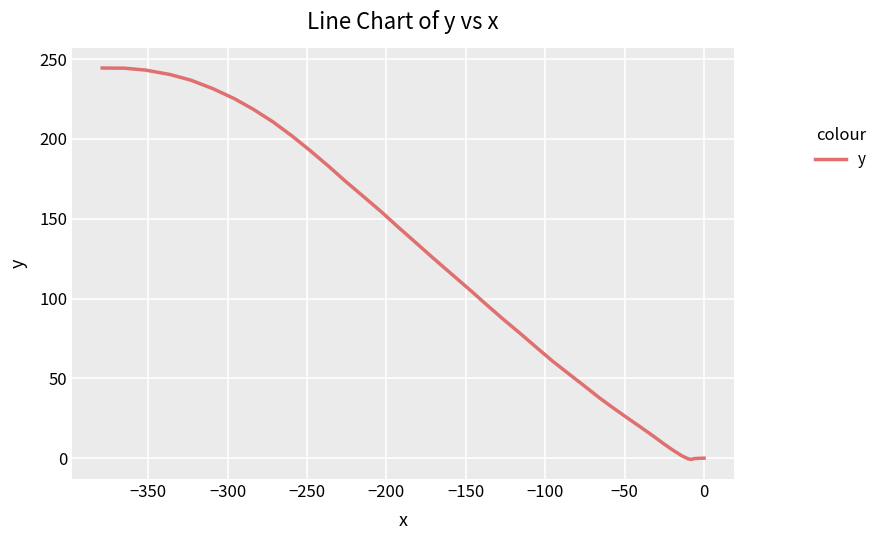

How many values exceed 105?

20